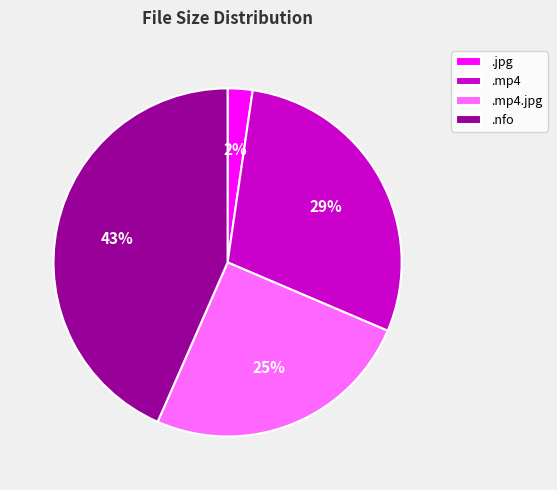

Count the number of slices in the pie.

4